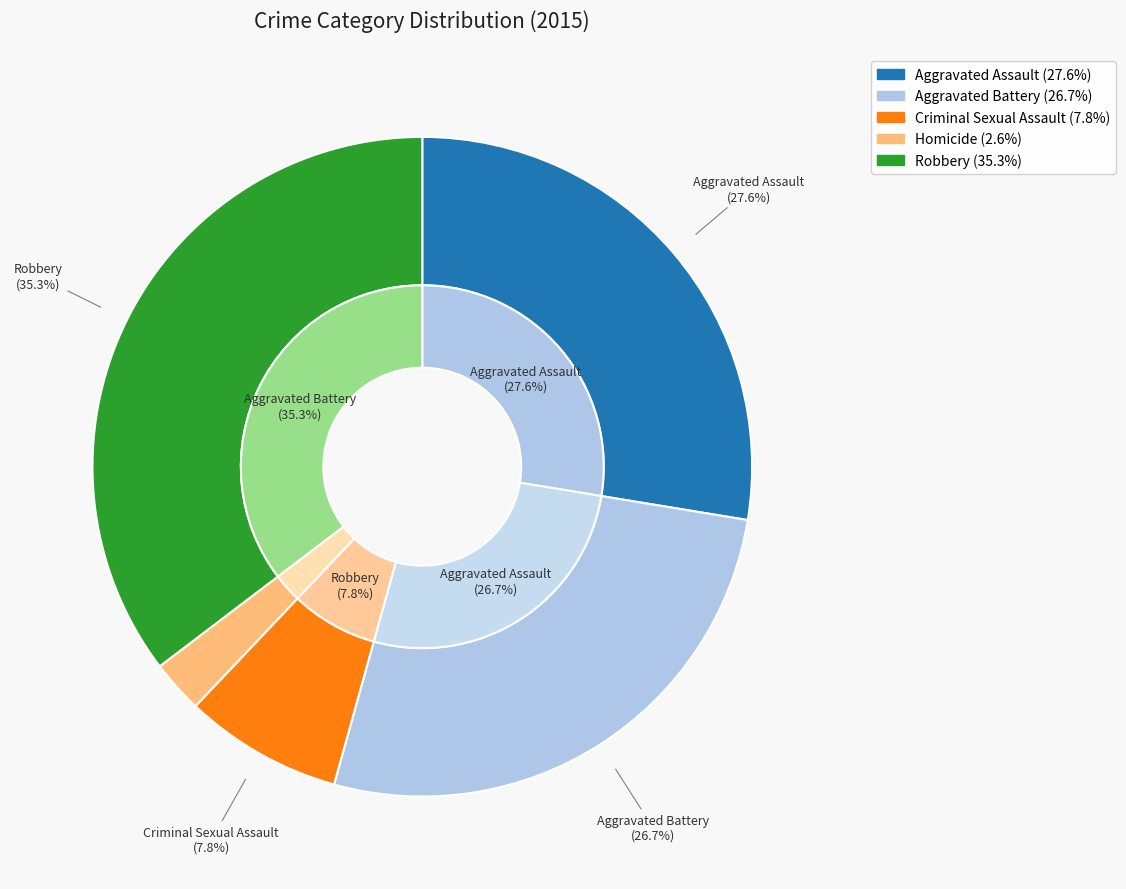

To the nearest percent, what percentage of the pie is Robbery?

35%